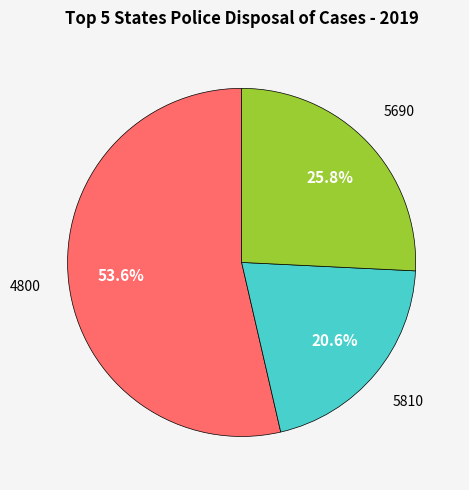

How many slices are in this pie chart?

3